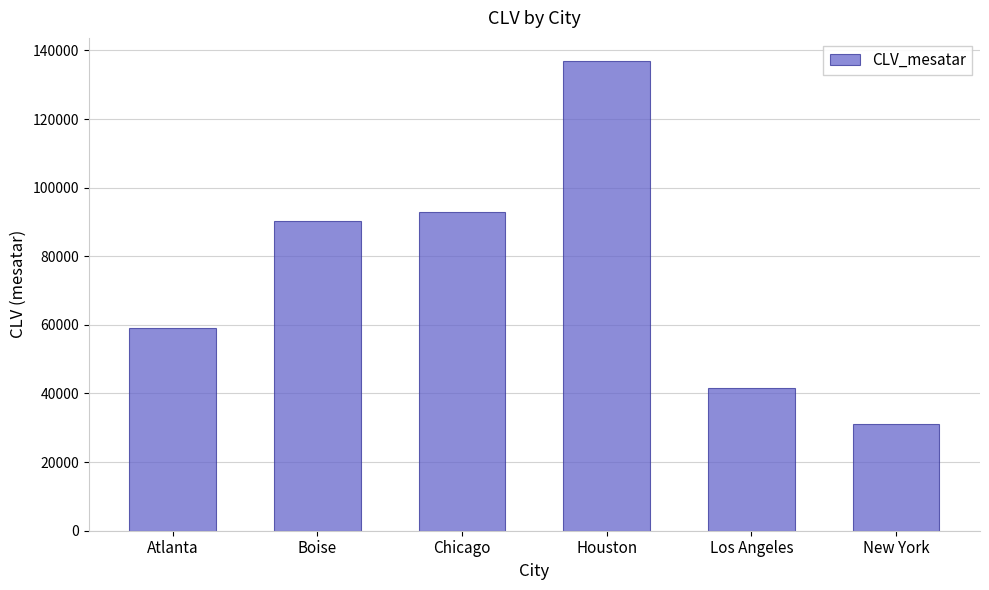

What position from the right is Chicago?

4